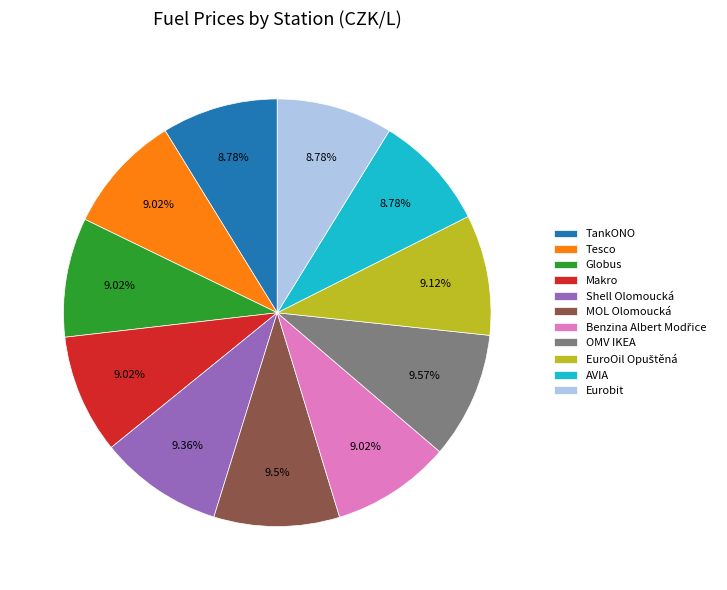

How many segments does this pie chart have?

11